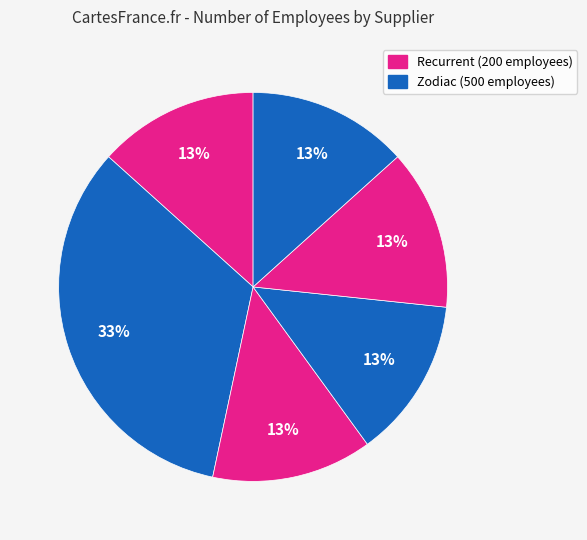

How many slices are in this pie chart?

6